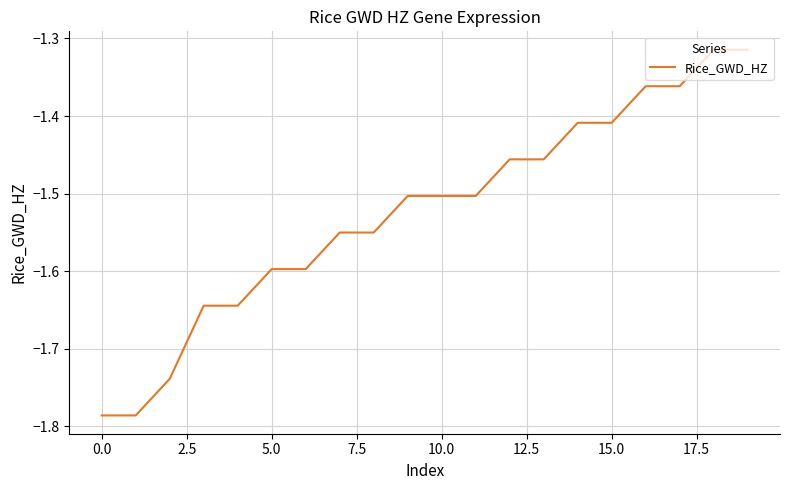

Does the chart have visible grid lines?

Yes